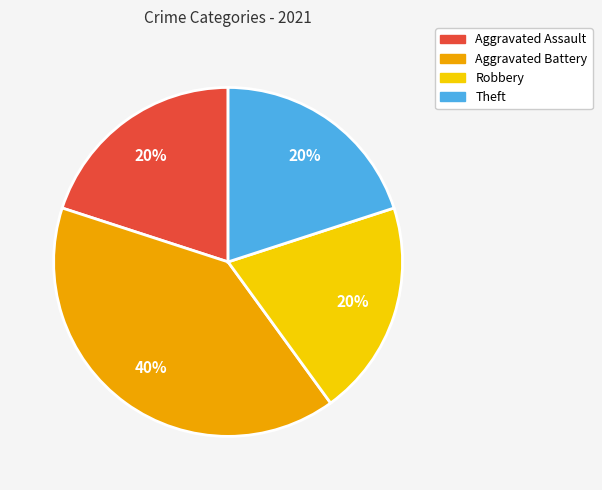

Count the number of slices in the pie.

4